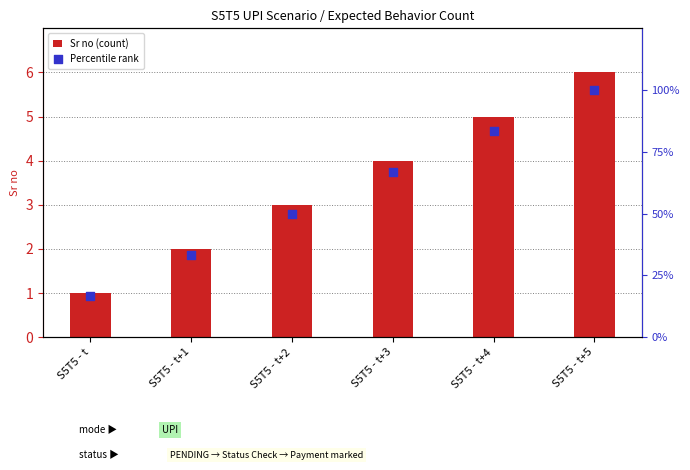

Which series reaches the minimum Y coordinate?

Sr no (count)